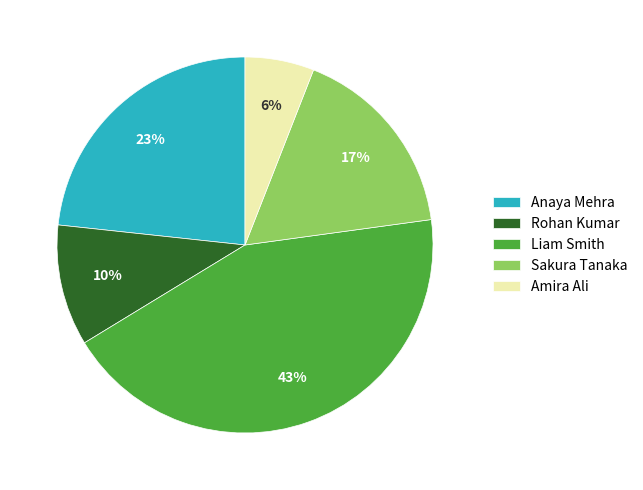

Count the number of slices in the pie.

5